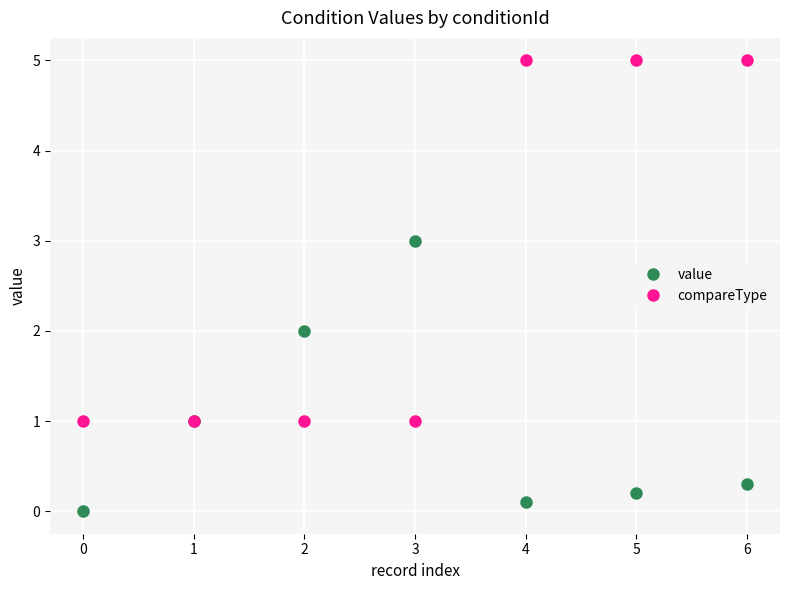

Reading right to left, list all the values displayed in this chart.

value: 6=0.3	5=0.2	4=0.1	3=3.0	2=2.0	1=1.0	0=0.0
compareType: 6=5.0	5=5.0	4=5.0	3=1.0	2=1.0	1=1.0	0=1.0